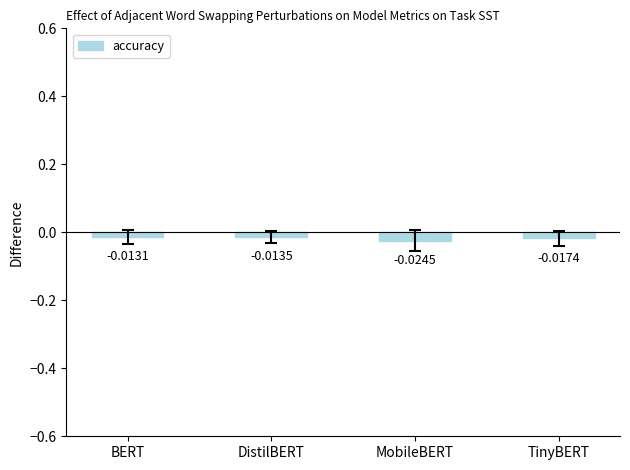

Which category has the lowest value across all series?

MobileBERT